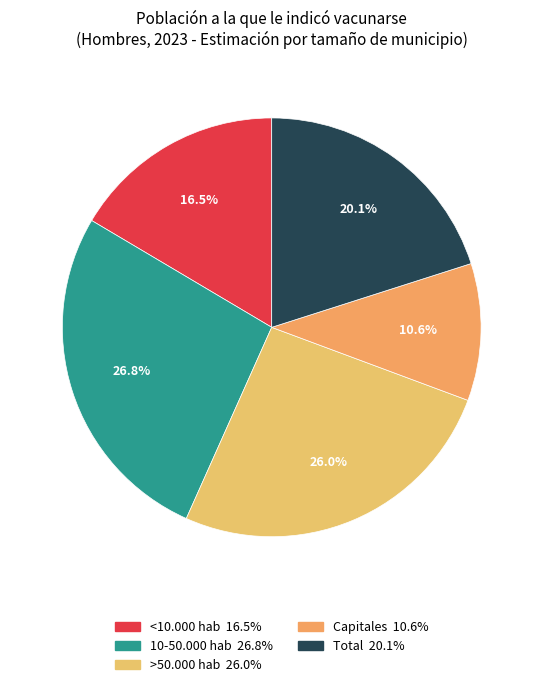

To the nearest percent, what is the difference between the <10.000 hab and >50.000 hab slice percentages?

10%